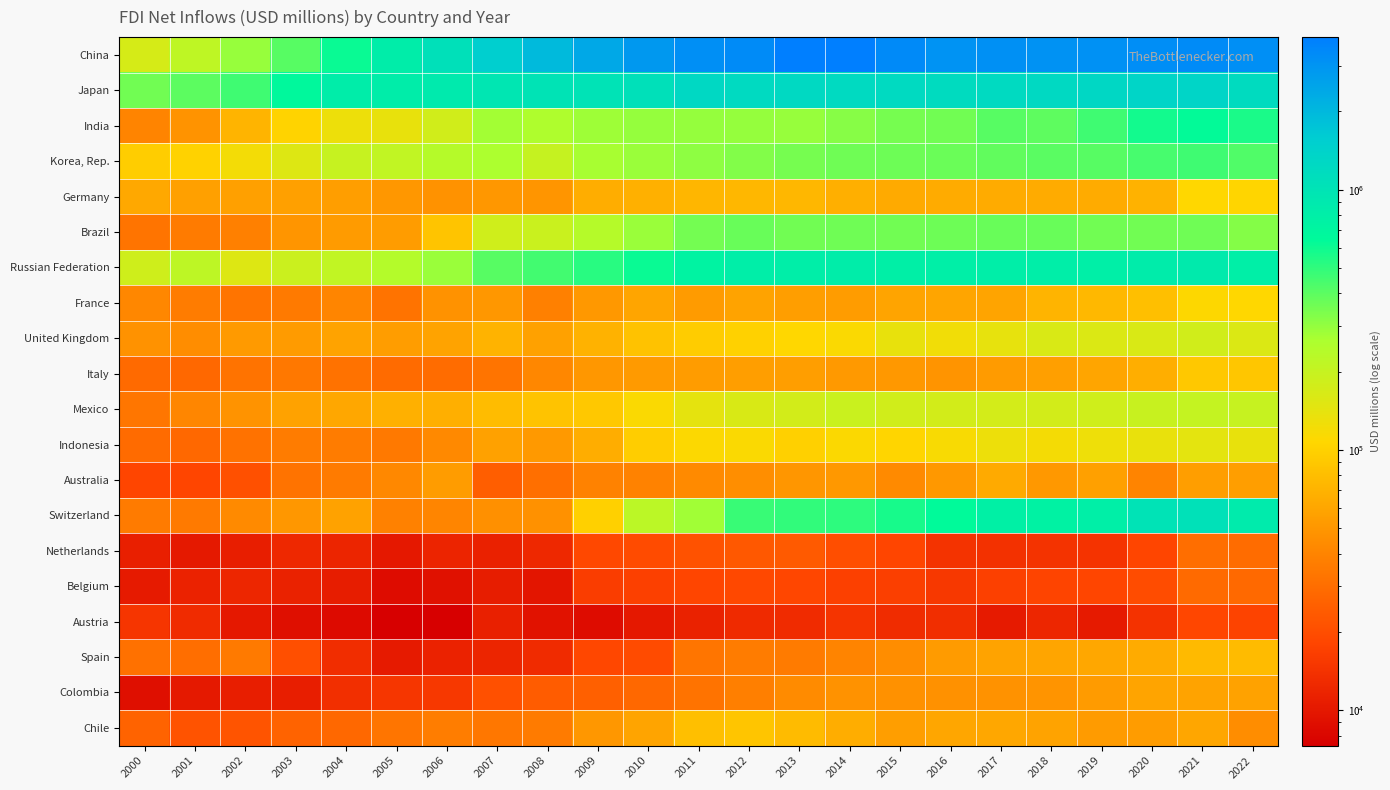

Which series has the largest range (max minus min)?

China